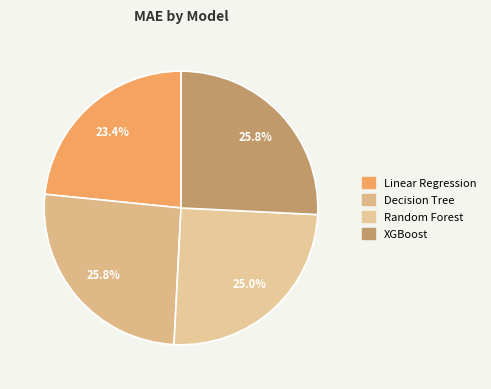

To the nearest percent, what is the difference between the largest and smallest slice percentages?

2%